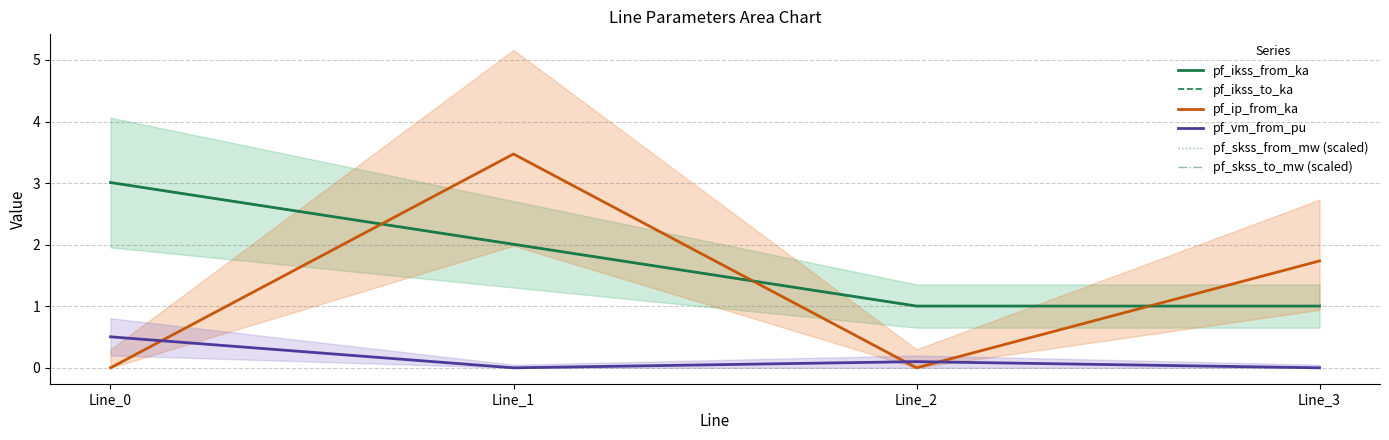

True or false: pf_ip_from_ka and pf_skss_to_mw (scaled) intersect in this chart.

True